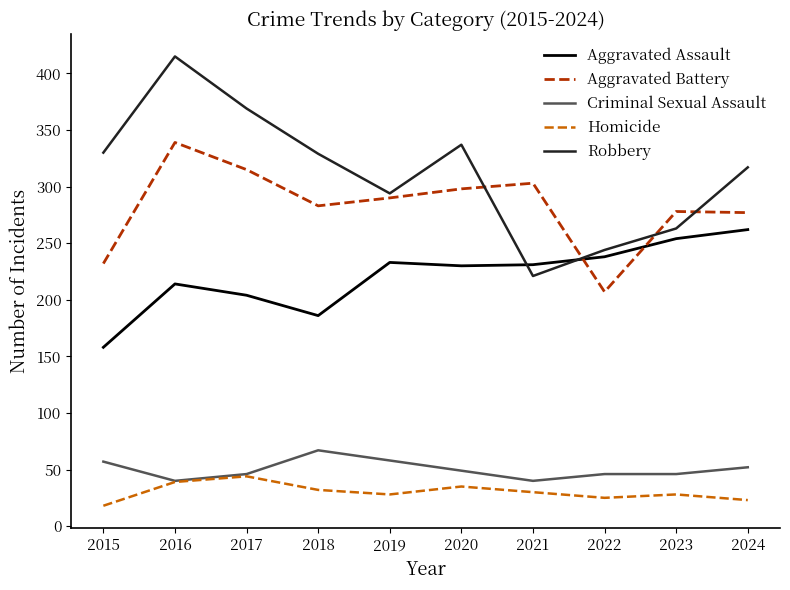

Where is the first local maximum for Homicide?

2017